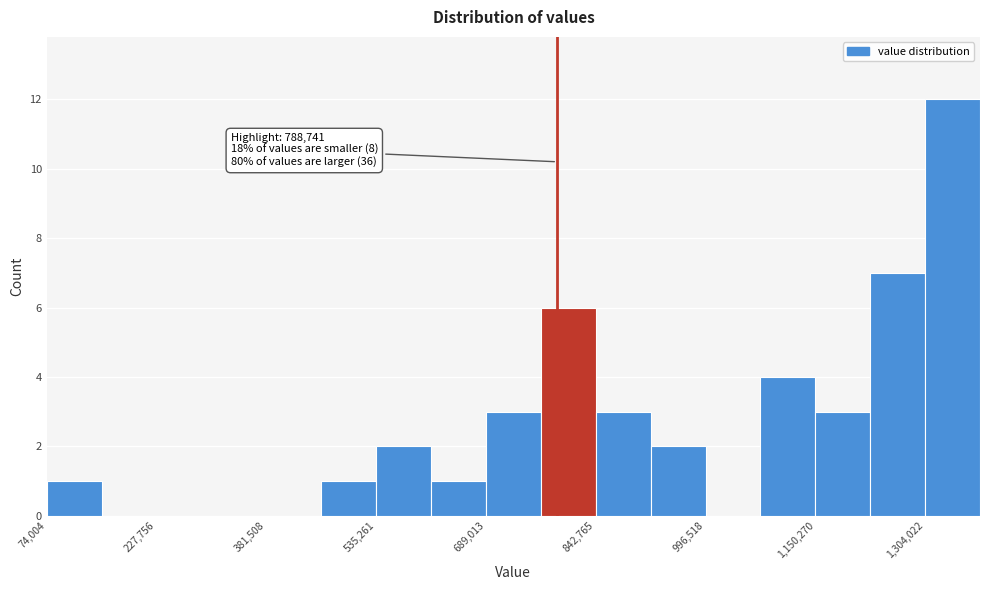

Read against the x-axis, roughly where is the centre of the tallest bar?

1340000